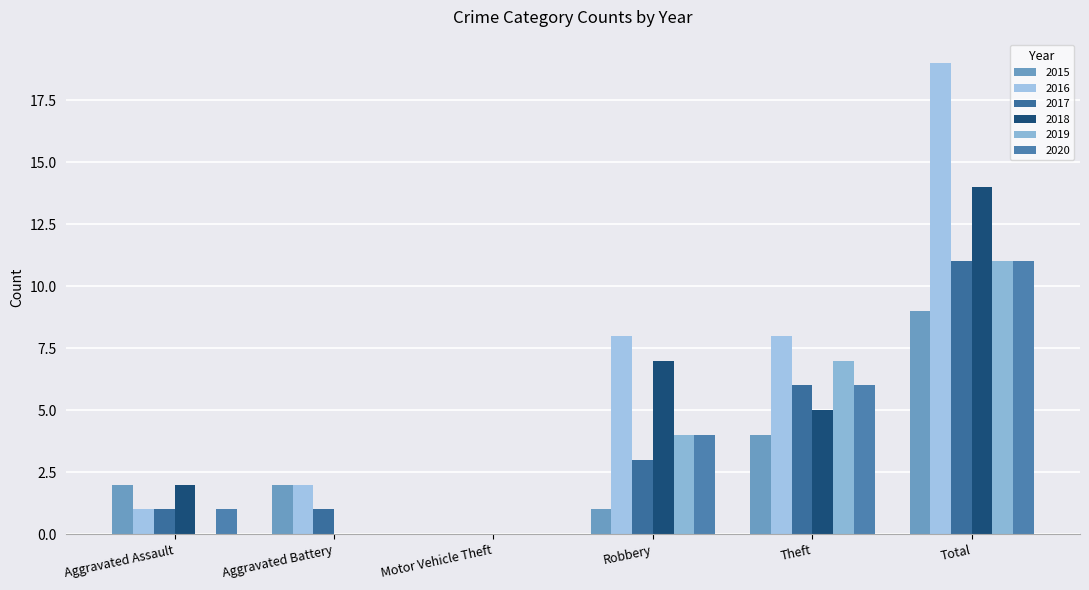

How many series are shown in this chart?

6